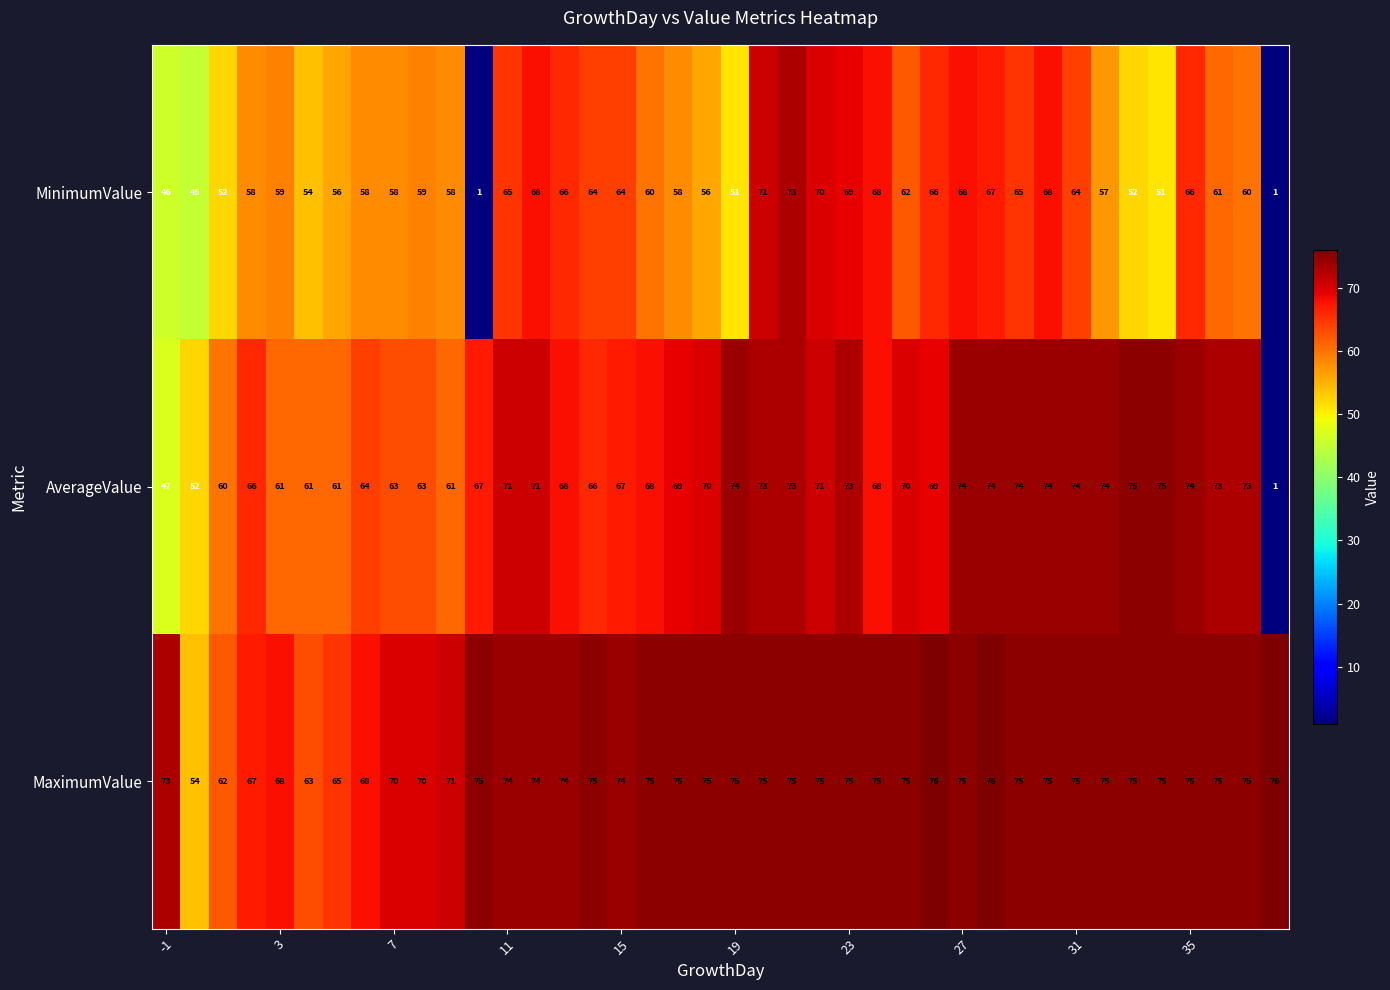

At how many categories does at least one series exceed 2?

40